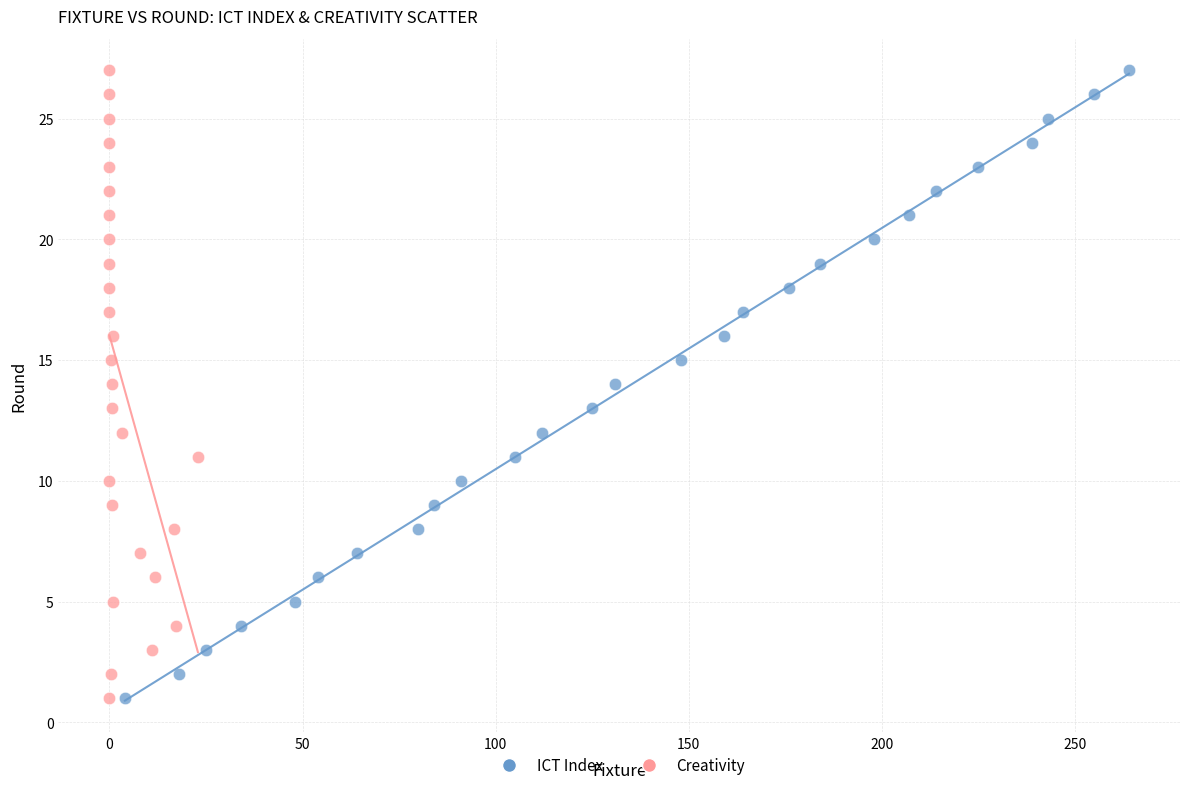

What are all the series names shown in the legend?

ICT Index, Creativity